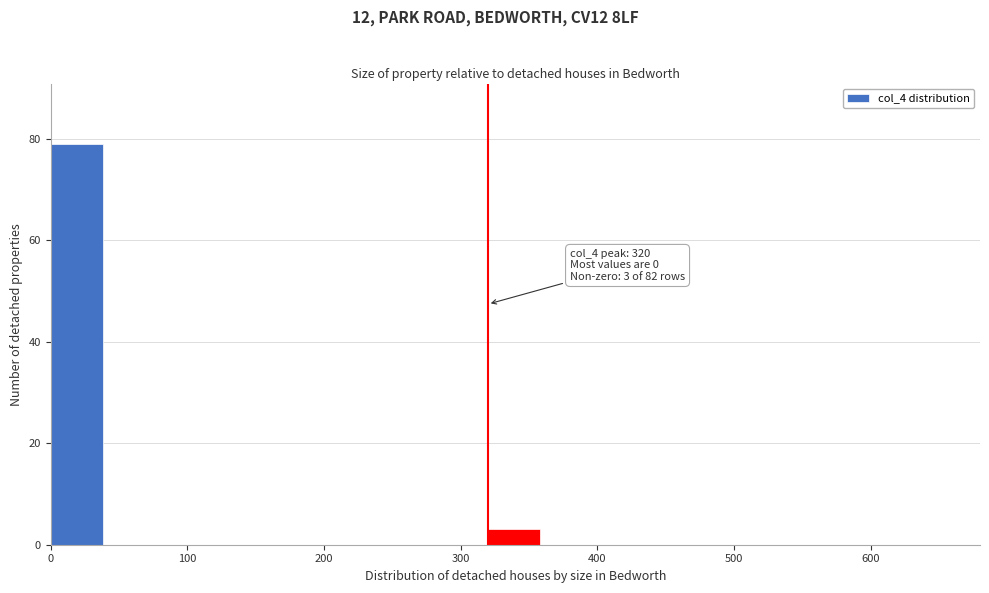

Which range on the x-axis has the tallest bar?

0 to 40